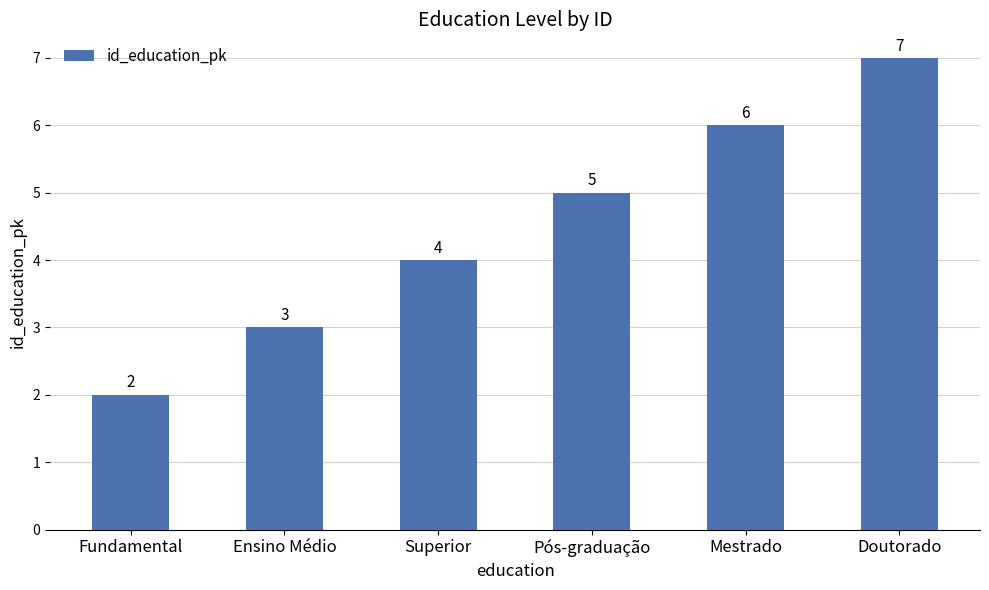

Rank the categories by value from lowest to highest.

Fundamental, Ensino Médio, Superior, Pós-graduação, Mestrado, Doutorado